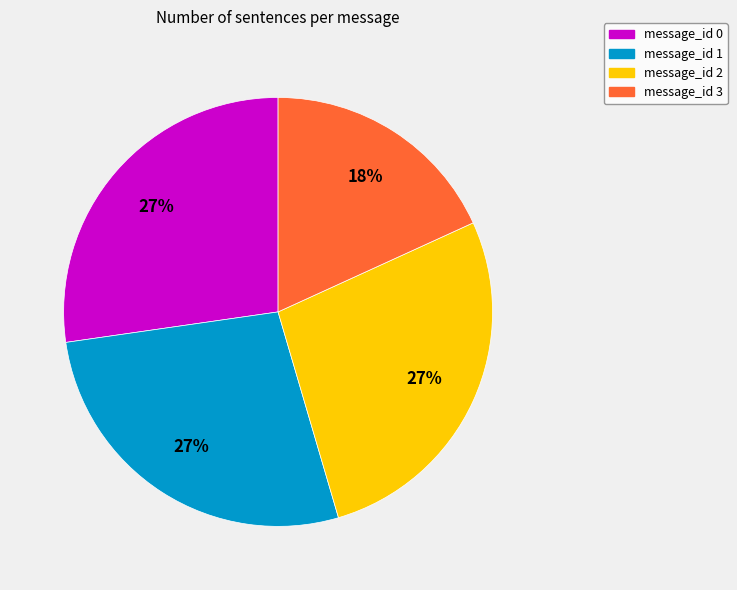

True or false: message_id 3 accounts for 30% of the total.

False